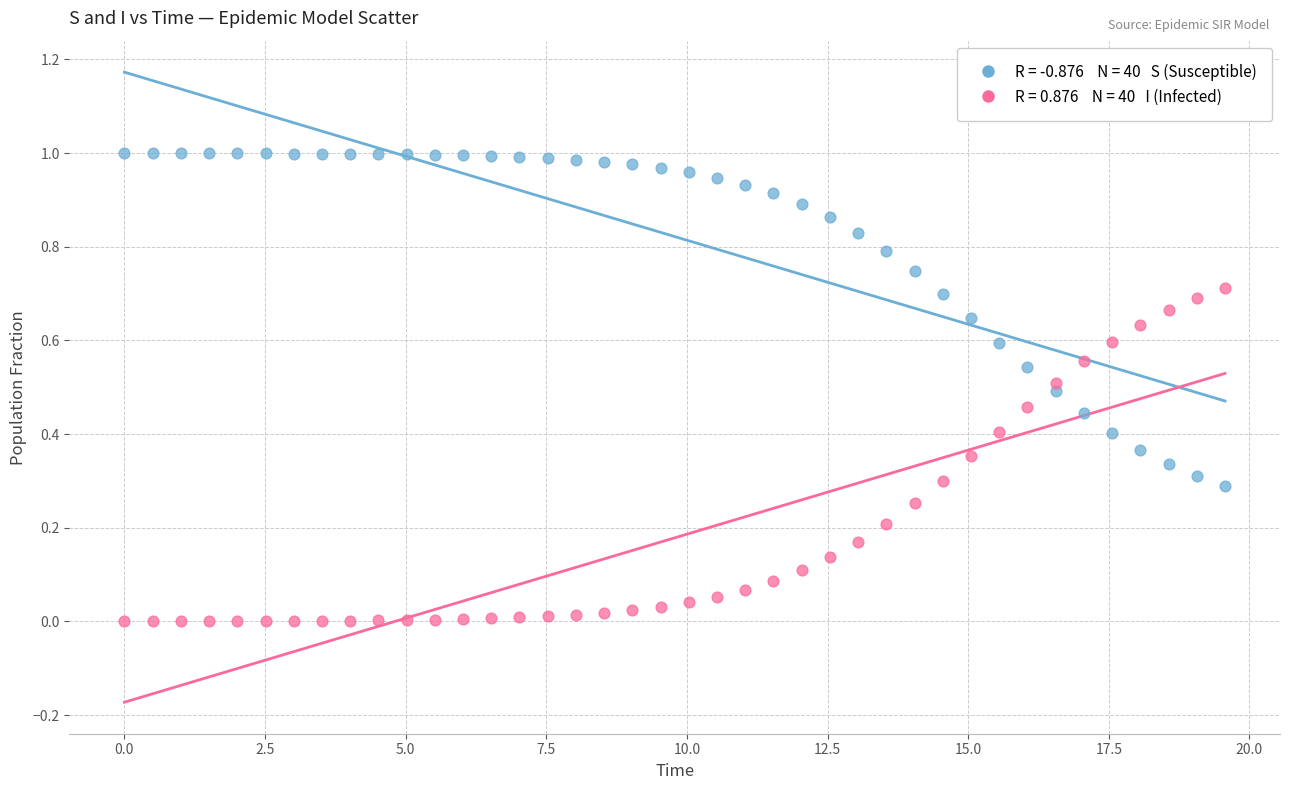

Across all data points, what is the range of X values (max minus min)?

19.6